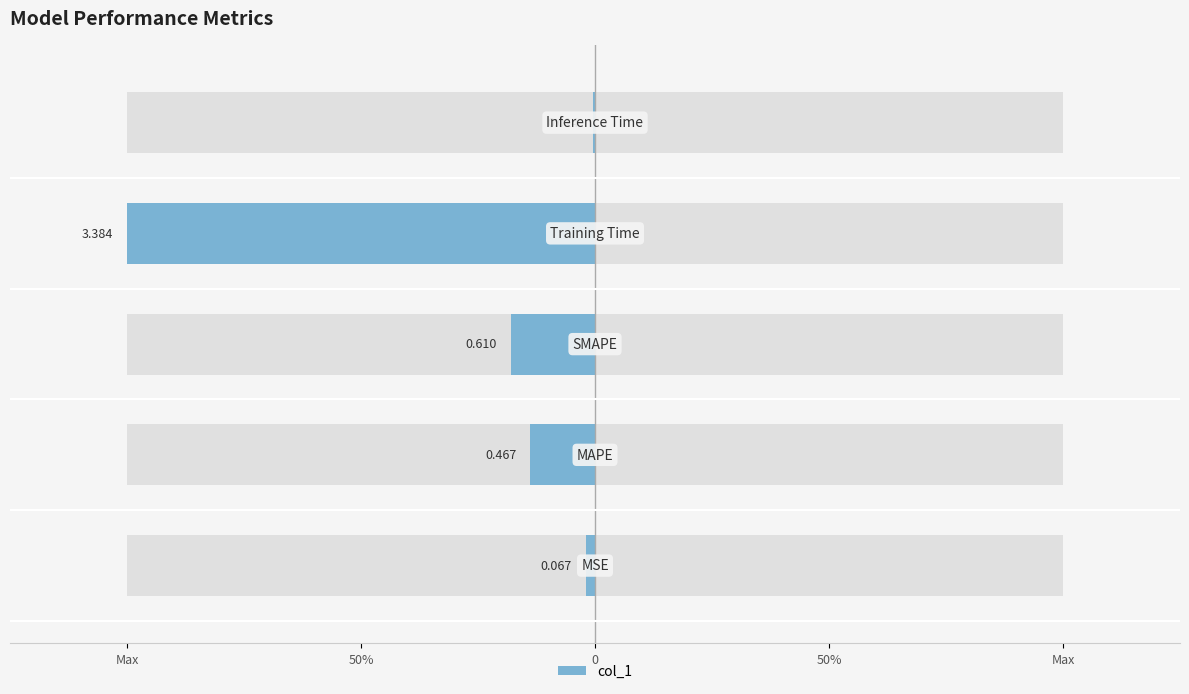

Which has a higher value, Training Time or MSE?

Training Time